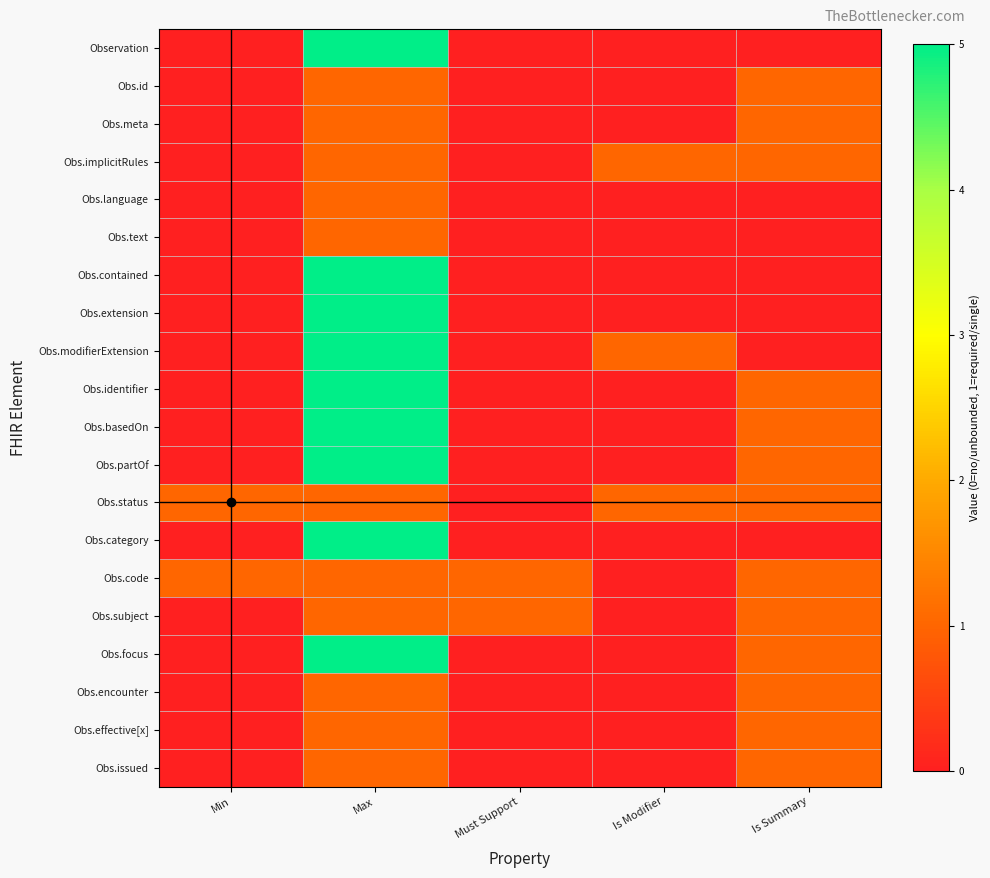

Between Max and Must Support, which is larger?

Max